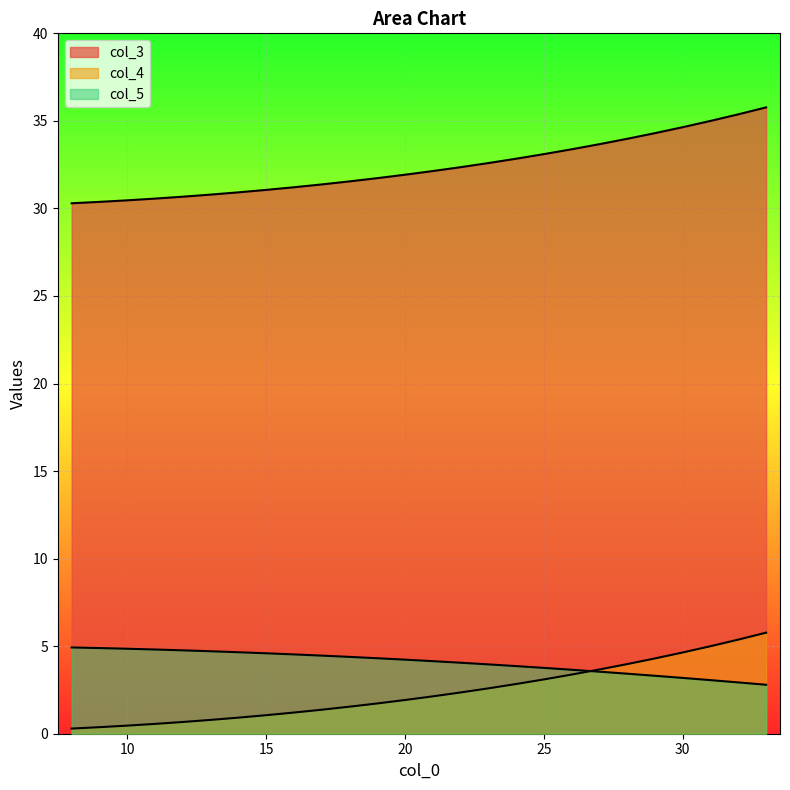

Which series has the largest range (max minus min)?

col_3_line